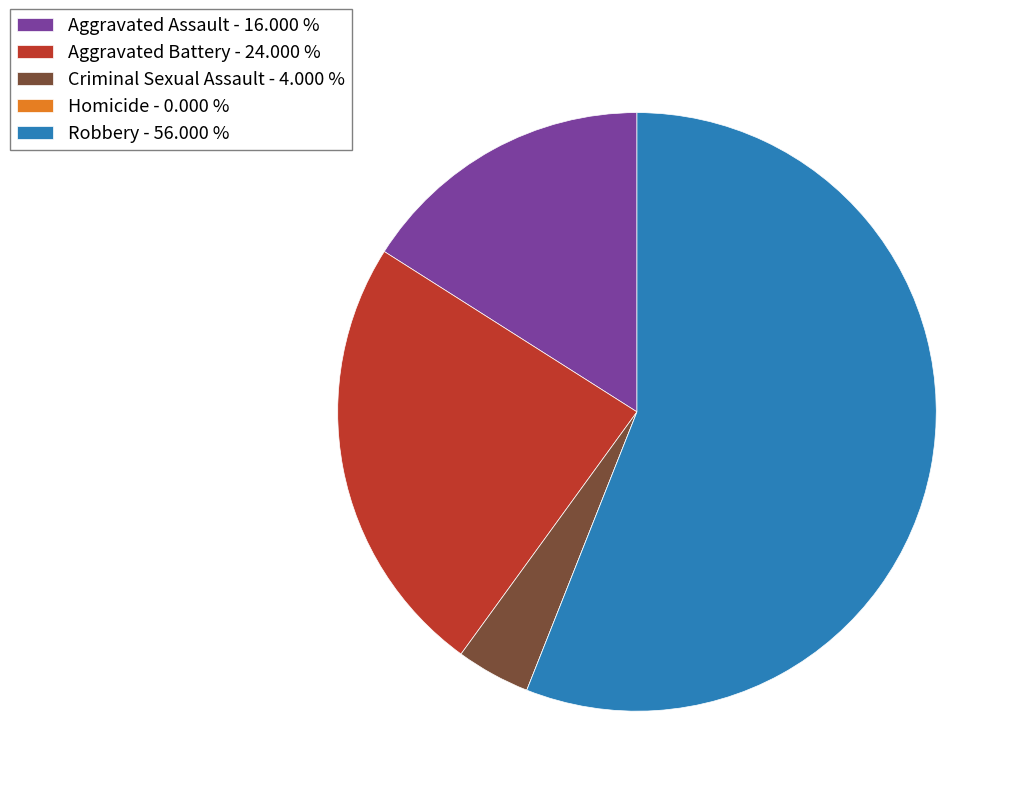

Do Aggravated Battery - 24.000 % and Aggravated Assault - 16.000 % together represent more than half of the pie?

No